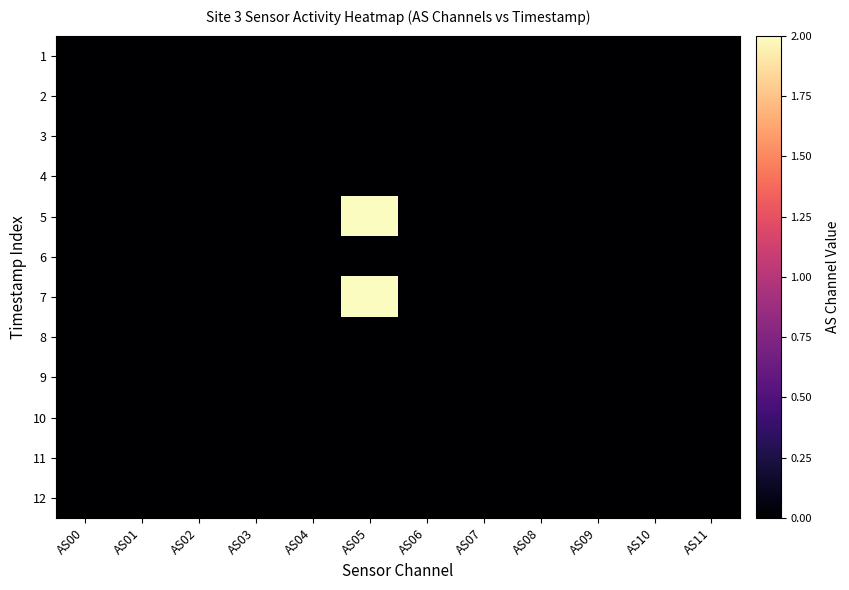

Rank the series at AS02 from highest to lowest value.

1, 2, 3, 4, 5, 6, 7, 8, 9, 10, 11, 12